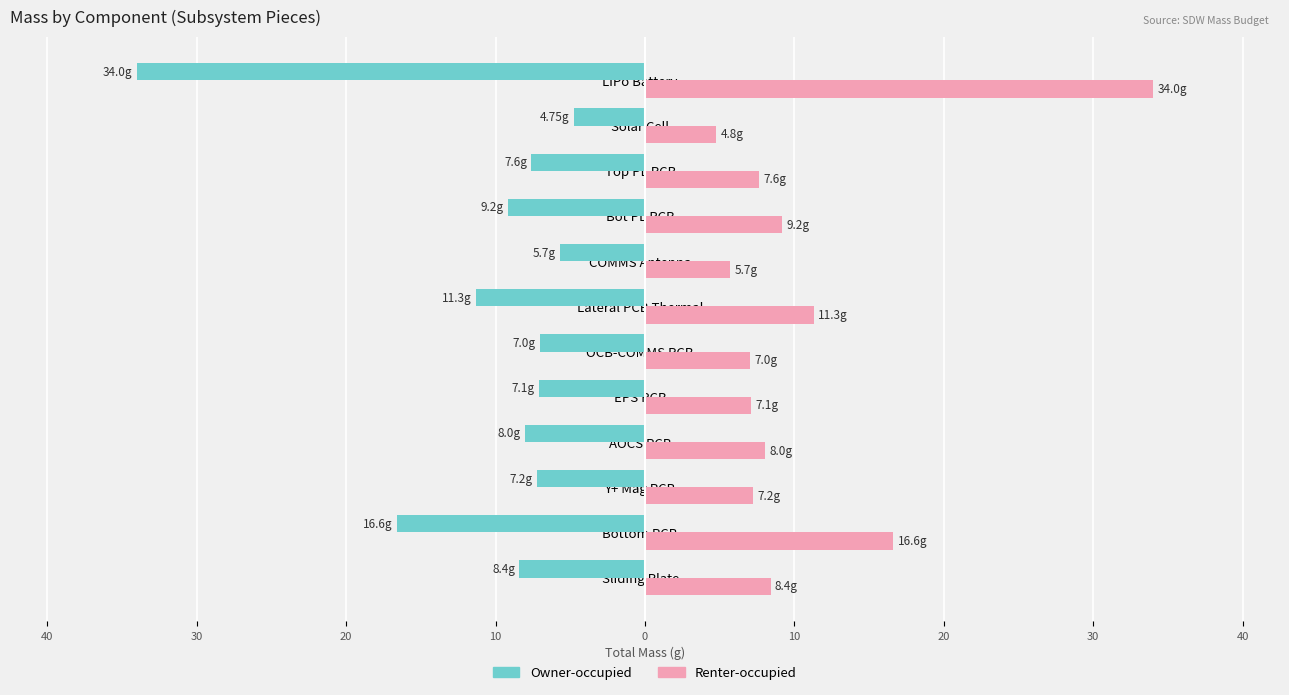

What are all the series names shown in the legend?

Owner-occupied, Renter-occupied